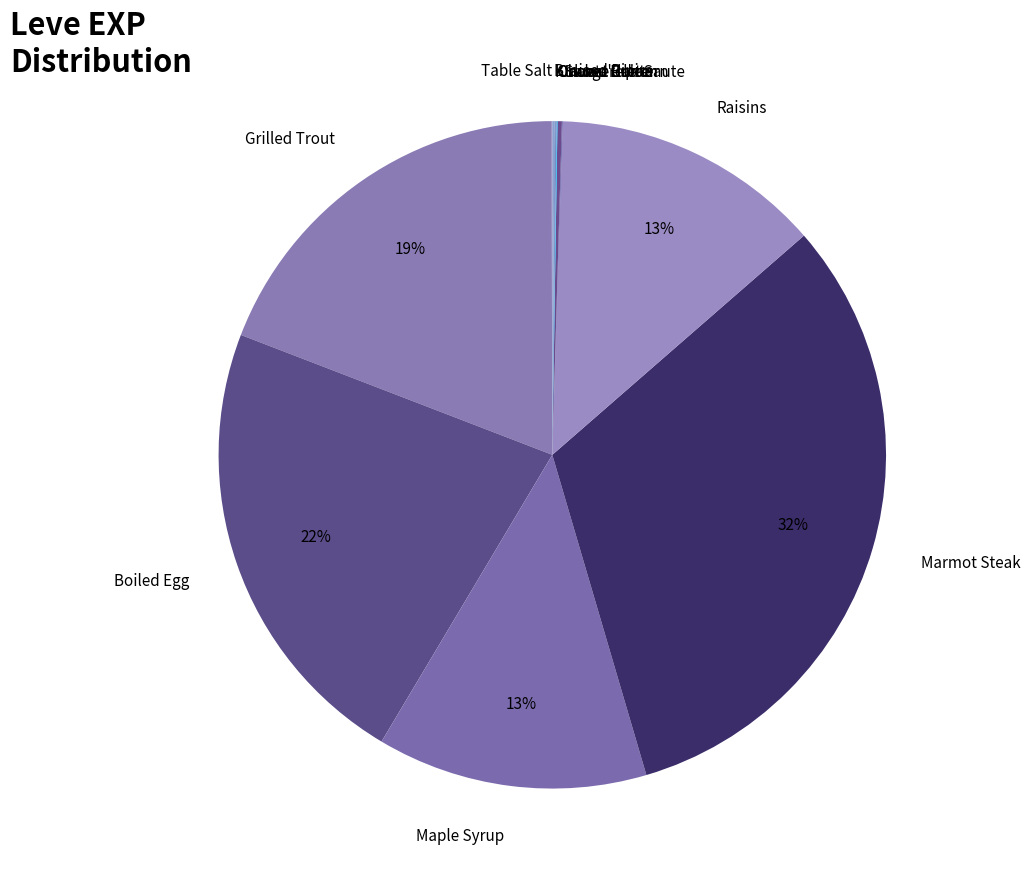

Is it true that Maple Syrup is 13% of the pie?

True